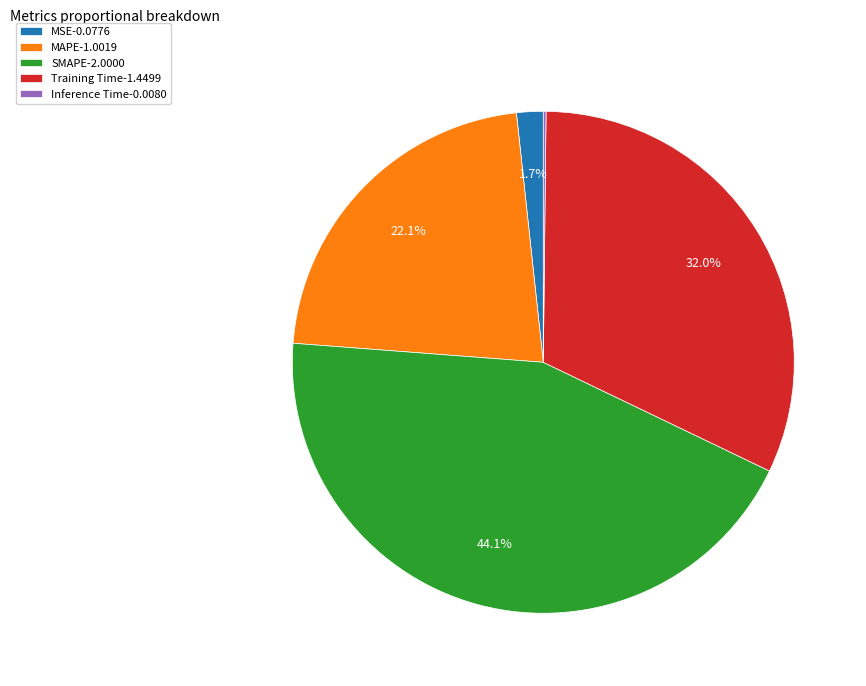

What is the total percentage of SMAPE-2.0000 and Training Time-1.4499?

76.0%